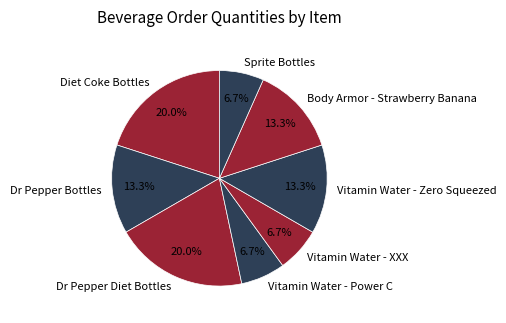

Does Vitamin Water - XXX account for over 50% of the chart?

No